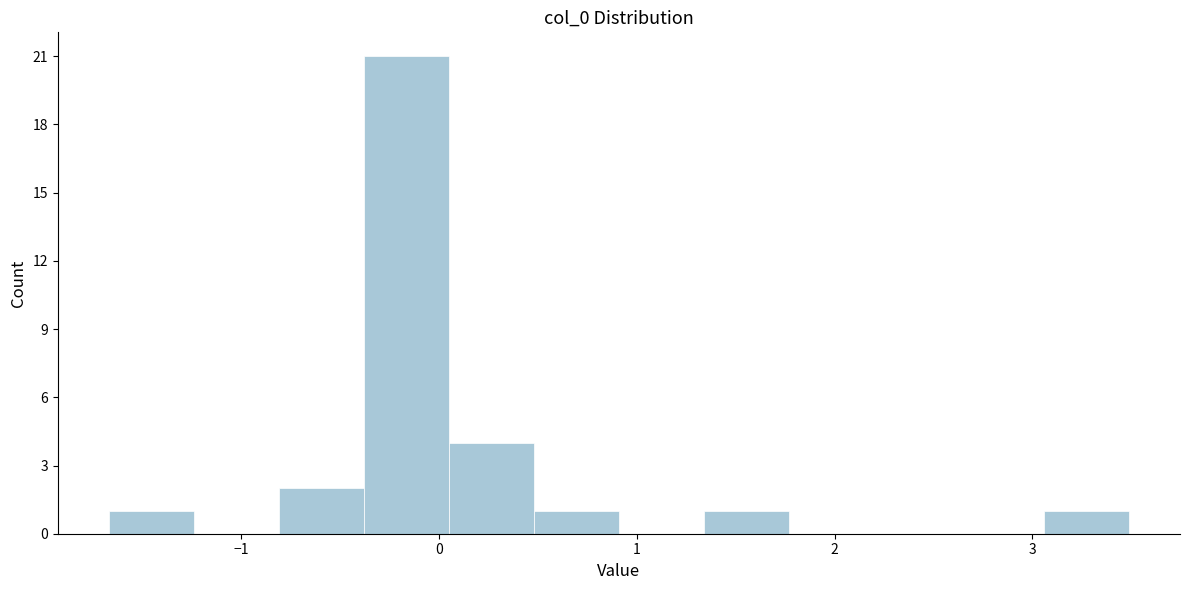

Over which range of the x-axis is the bar tallest?

-0.4 to 0.0